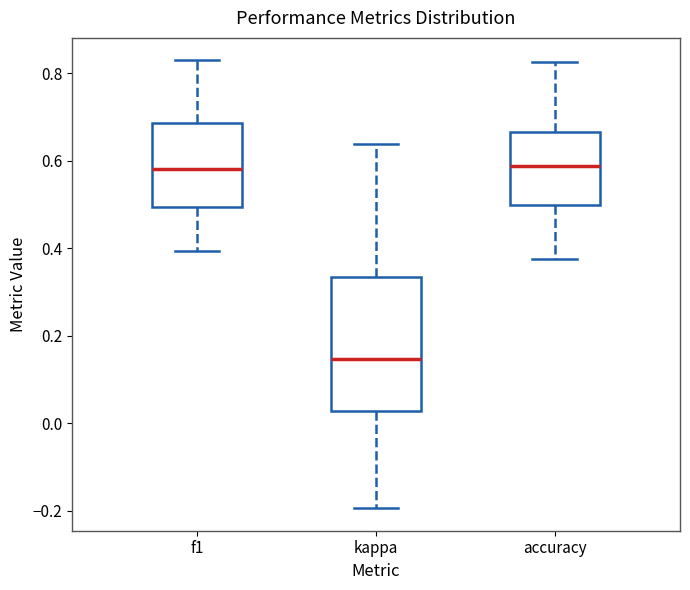

Where is the upper edge of the box for accuracy on the y-axis? The values are not printed on the chart, so give them approximately, as read against the axis.

0.66